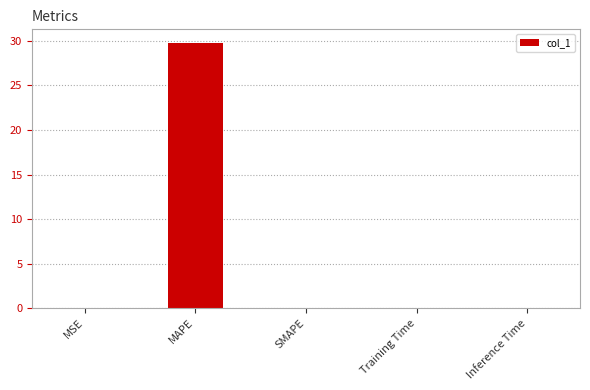

Which category has the highest value across all series?

MAPE